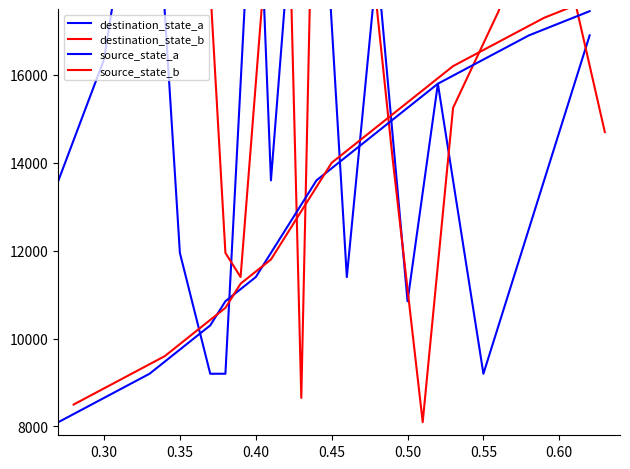

What is the label of the 14th point from the right?

0.45